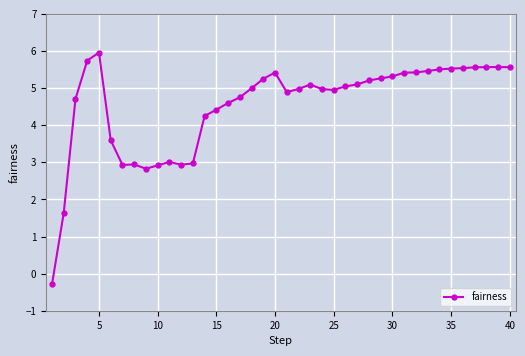

What is the value of the 21st point from the left?

4.9